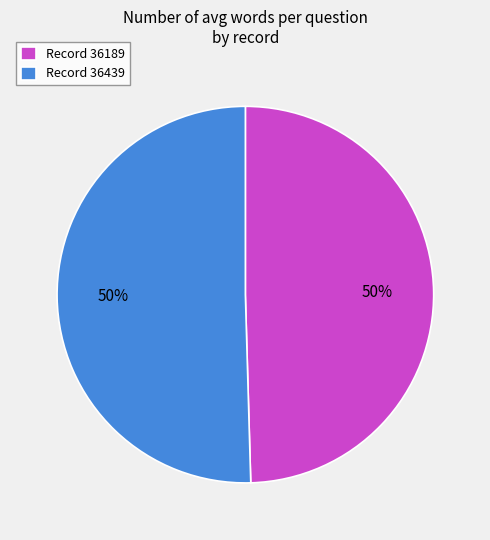

Count the number of slices in the pie.

2